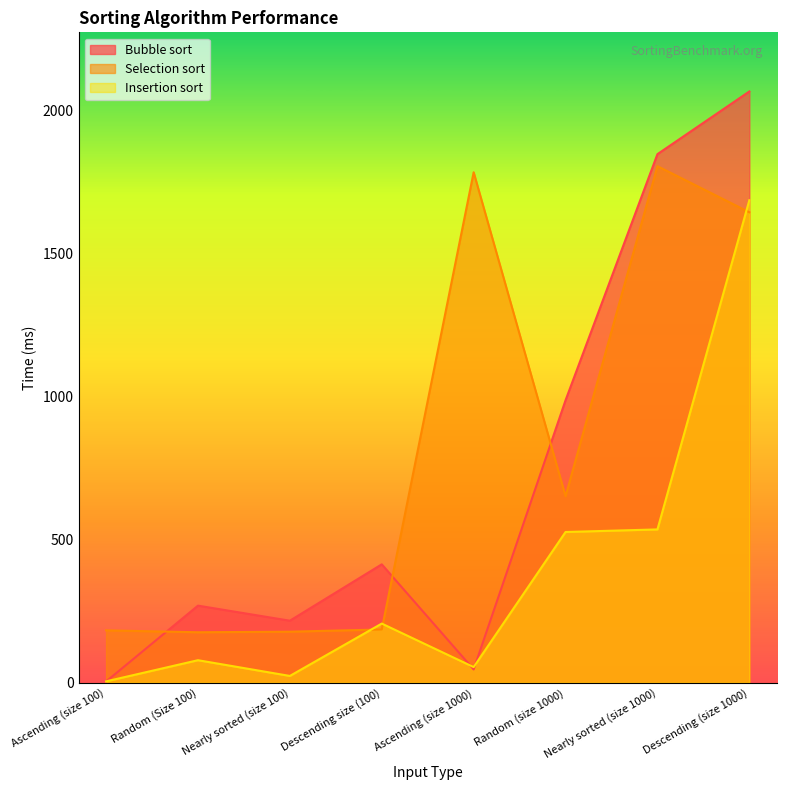

True or false: Insertion sort and Selection sort intersect in this chart.

True